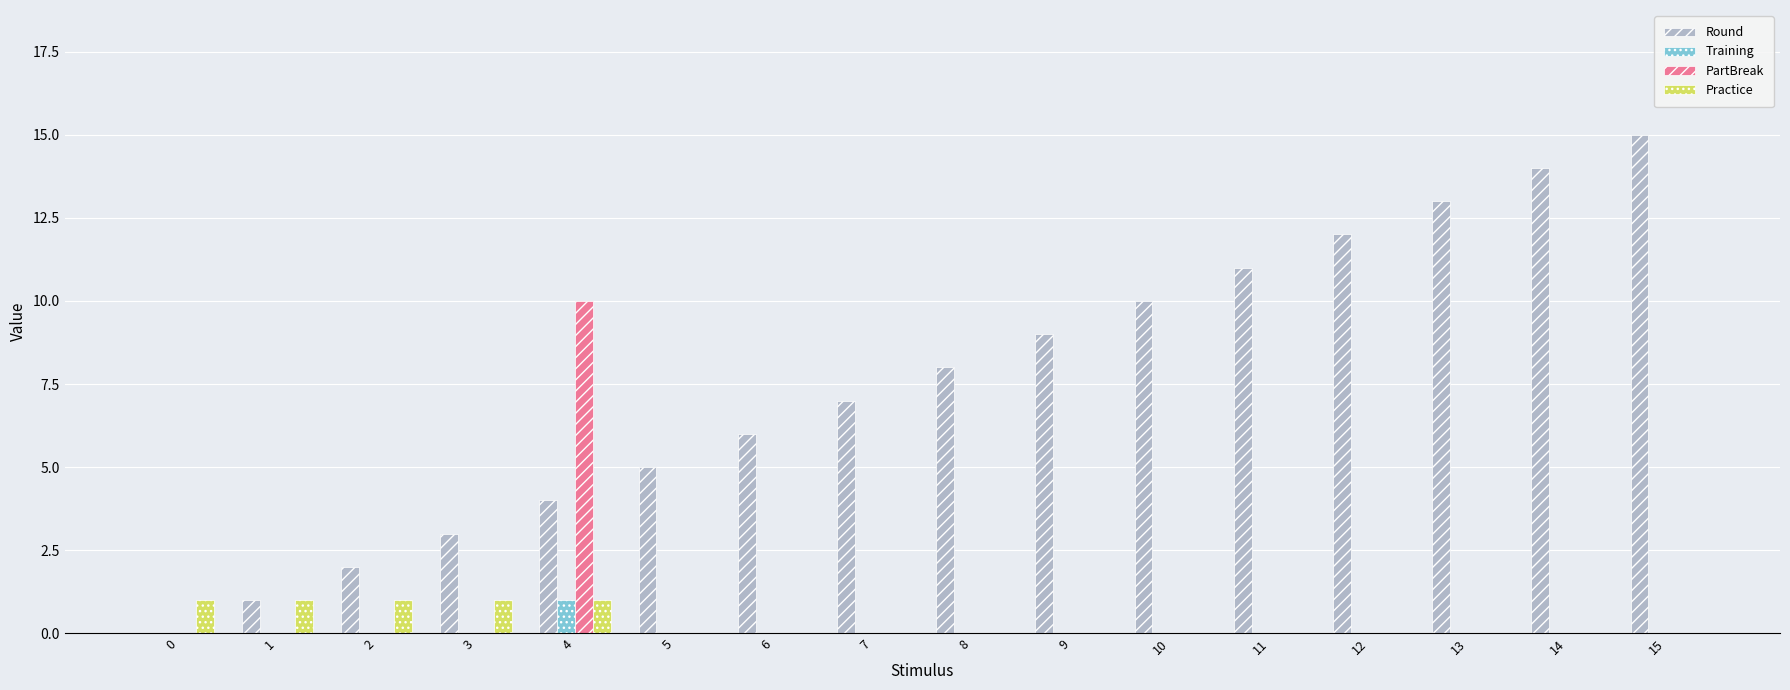

What is the total value across all series at 9?

9